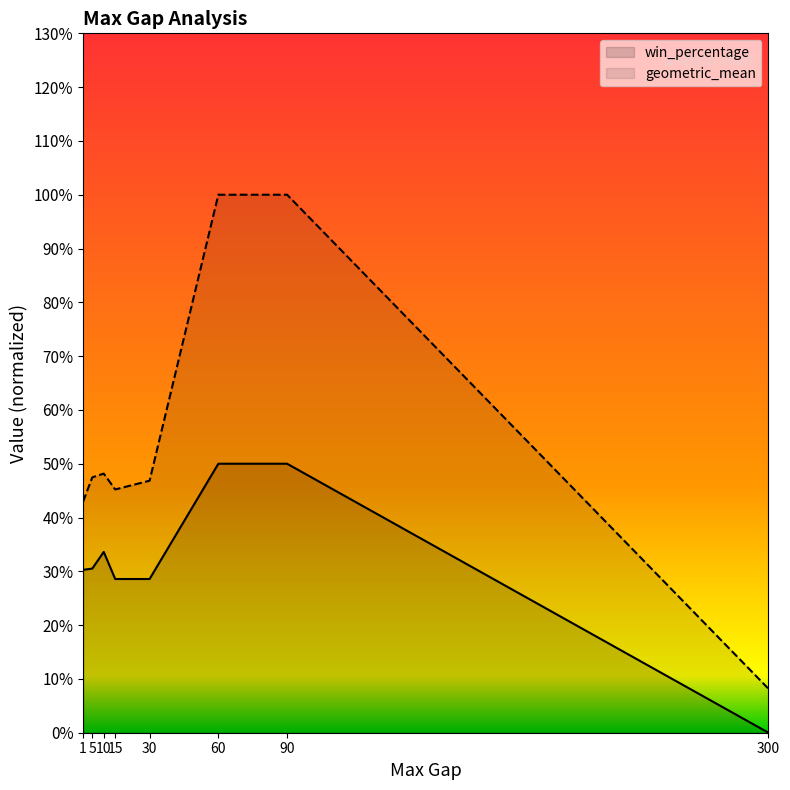

Reading right to left, extract all data points from this chart.

geometric_mean: 300=0.1	90=1.0	60=1.0	30=0.5	15=0.5	10=0.5	5=0.5	1=0.4
win_percentage: 300=0.0	90=0.5	60=0.5	30=0.3	15=0.3	10=0.3	5=0.3	1=0.3